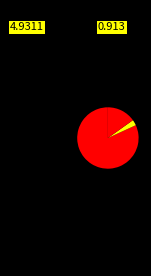

Which category has the smallest portion of the pie?

SMAPE